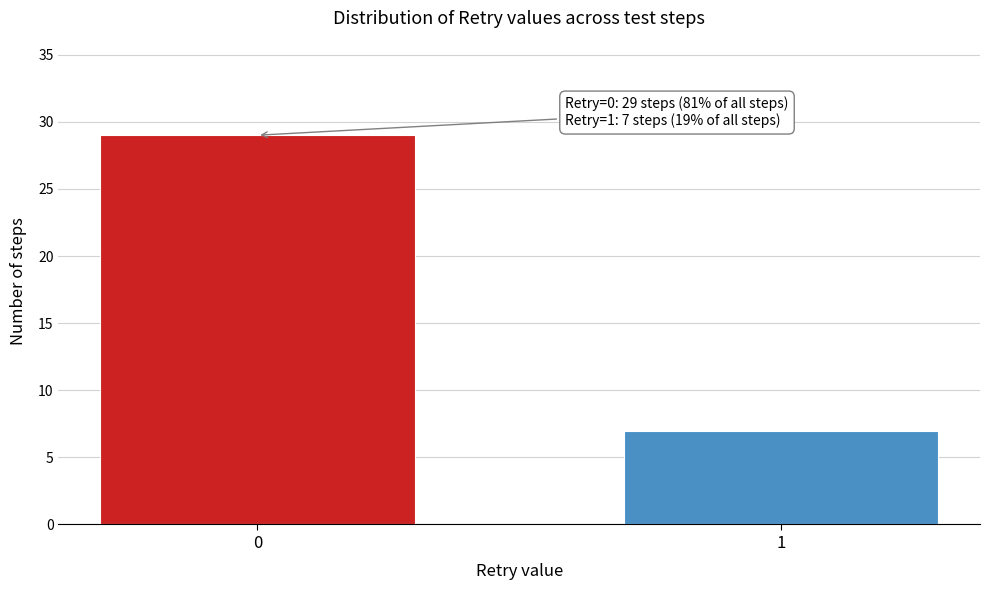

Reading left to right, extract all data points from this chart.

29	7